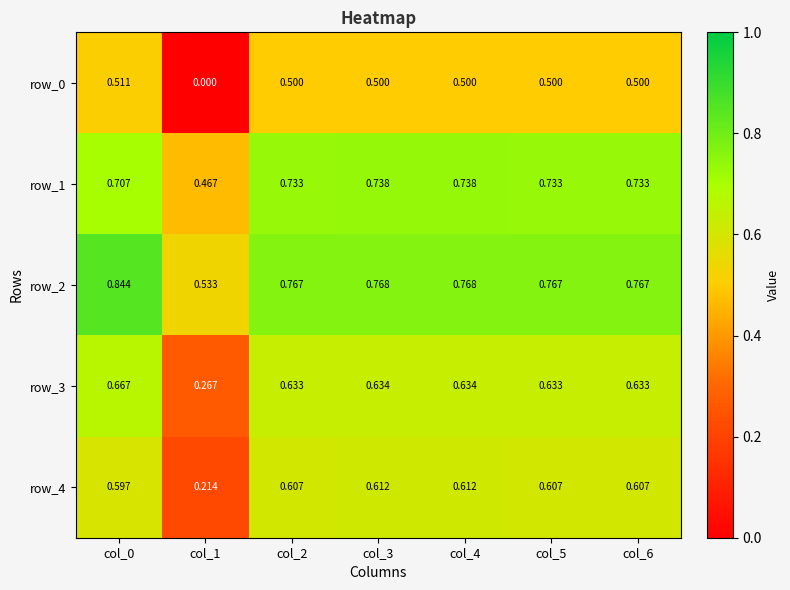

Reading left to right, transcribe all the data shown in this chart.

row_0: col_0=0.5	col_1=0.0	col_2=0.5	col_3=0.5	col_4=0.5	col_5=0.5	col_6=0.5
row_1: col_0=0.7	col_1=0.5	col_2=0.7	col_3=0.7	col_4=0.7	col_5=0.7	col_6=0.7
row_2: col_0=0.8	col_1=0.5	col_2=0.8	col_3=0.8	col_4=0.8	col_5=0.8	col_6=0.8
row_3: col_0=0.7	col_1=0.3	col_2=0.6	col_3=0.6	col_4=0.6	col_5=0.6	col_6=0.6
row_4: col_0=0.6	col_1=0.2	col_2=0.6	col_3=0.6	col_4=0.6	col_5=0.6	col_6=0.6